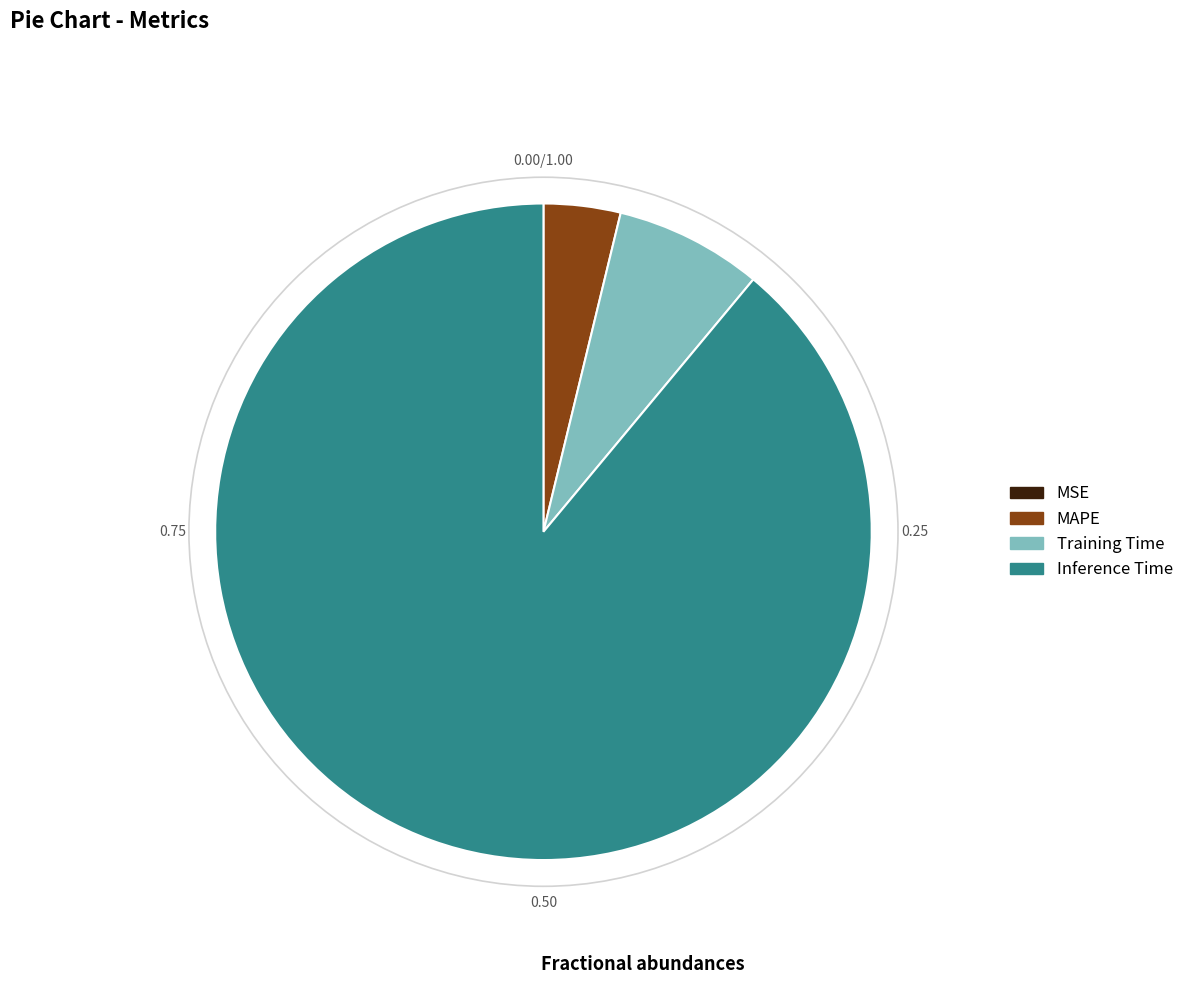

Does Inference Time account for over 50% of the chart?

Yes